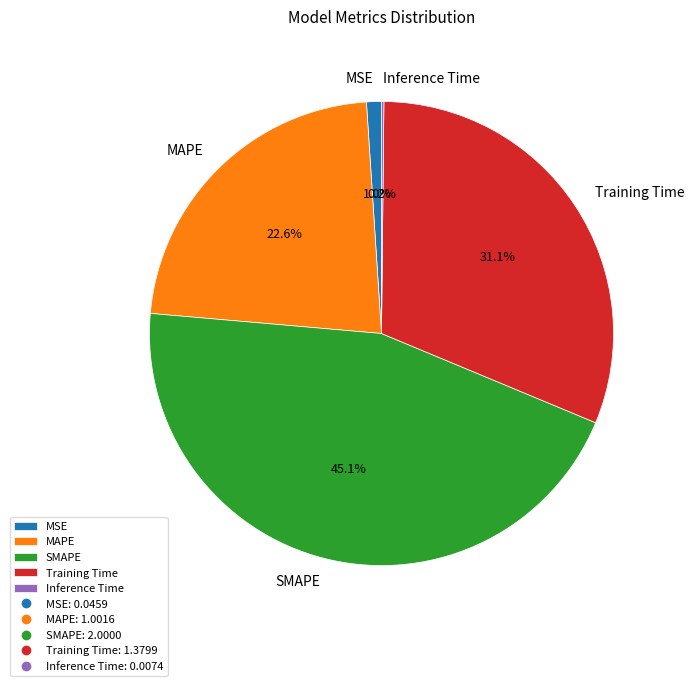

Does any single category account for the majority?

No